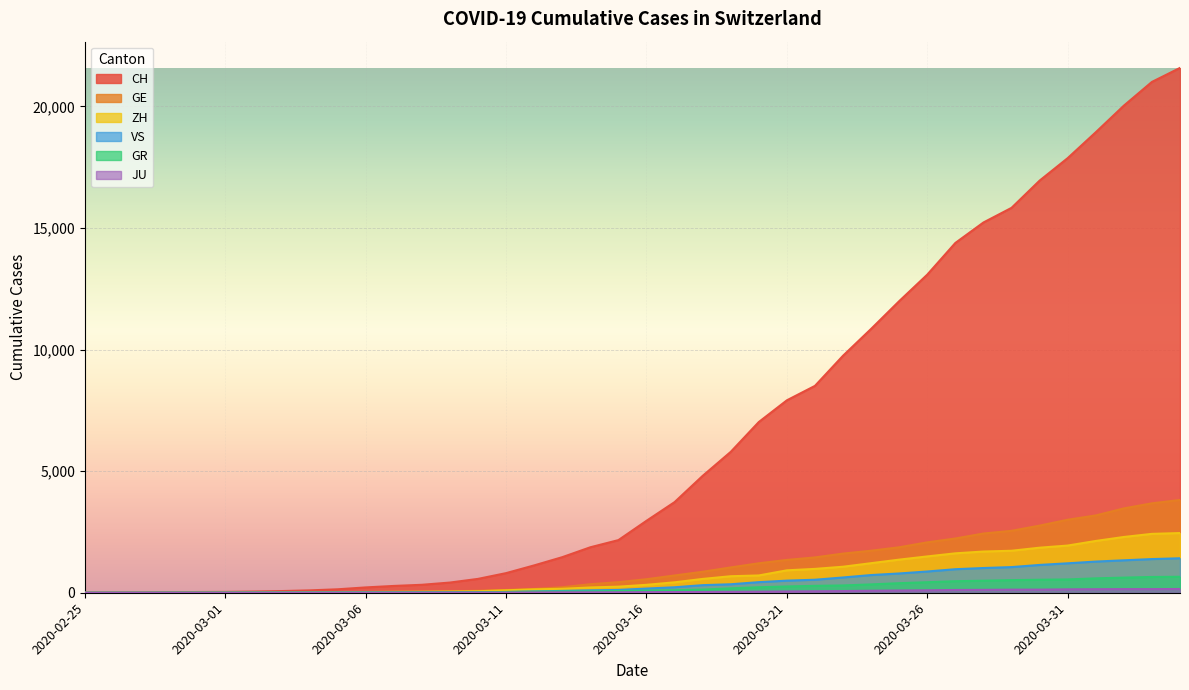

What is the difference between the second highest and minimum values in the ZH series?

2422